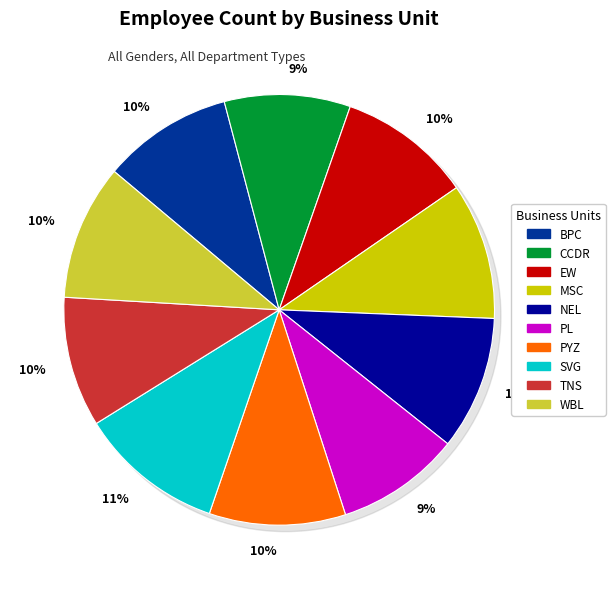

Count the number of slices in the pie.

10